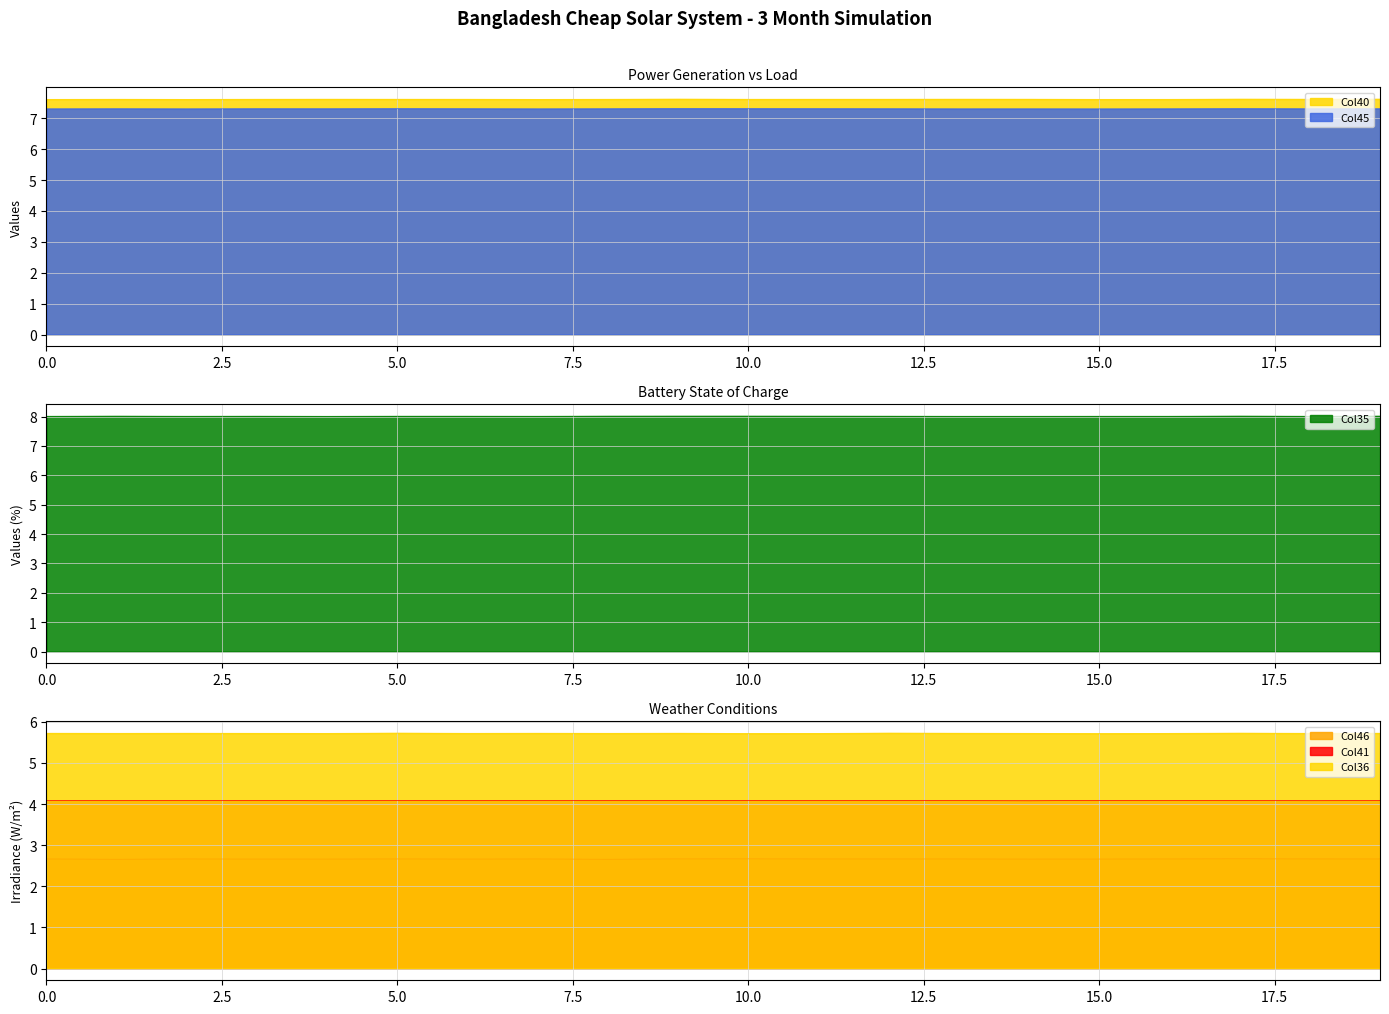

Reading right to left, transcribe all the data shown in this chart.

Col45: 19=7.3	18=7.3	17=7.3	16=7.3	15=7.3	14=7.3	13=7.3	12=7.3	11=7.3	10=7.3	9=7.3	8=7.3	7=7.3	6=7.3	5=7.3	4=7.3	3=7.3	2=7.3	1=7.3	0=7.3
Col46: 19=2.7	18=2.7	17=2.7	16=2.7	15=2.7	14=2.7	13=2.7	12=2.7	11=2.7	10=2.7	9=2.7	8=2.7	7=2.7	6=2.7	5=2.7	4=2.7	3=2.7	2=2.7	1=2.7	0=2.7
Col35: 19=8.0	18=8.0	17=8.0	16=8.0	15=8.0	14=8.0	13=8.0	12=8.0	11=8.0	10=8.0	9=8.0	8=8.0	7=8.0	6=8.0	5=8.0	4=8.0	3=8.0	2=8.0	1=8.0	0=8.0
Col36: 19=5.7	18=5.7	17=5.7	16=5.7	15=5.7	14=5.7	13=5.7	12=5.7	11=5.7	10=5.7	9=5.7	8=5.7	7=5.7	6=5.7	5=5.7	4=5.7	3=5.7	2=5.7	1=5.7	0=5.7
Col40: 19=7.6	18=7.6	17=7.6	16=7.6	15=7.6	14=7.6	13=7.6	12=7.6	11=7.6	10=7.6	9=7.6	8=7.6	7=7.6	6=7.6	5=7.6	4=7.6	3=7.6	2=7.6	1=7.6	0=7.6
Col41: 19=4.1	18=4.1	17=4.1	16=4.1	15=4.1	14=4.1	13=4.1	12=4.1	11=4.1	10=4.1	9=4.1	8=4.1	7=4.1	6=4.1	5=4.1	4=4.1	3=4.1	2=4.1	1=4.1	0=4.1